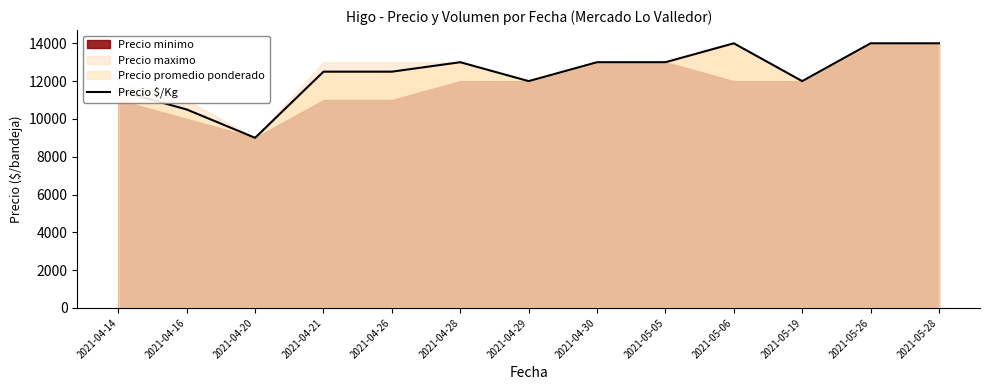

Rank the categories by value from lowest to highest.

2021-04-20, 2021-04-16, 2021-04-14, 2021-04-29, 2021-05-19, 2021-04-21, 2021-04-26, 2021-04-28, 2021-04-30, 2021-05-05, 2021-05-06, 2021-05-26, 2021-05-28